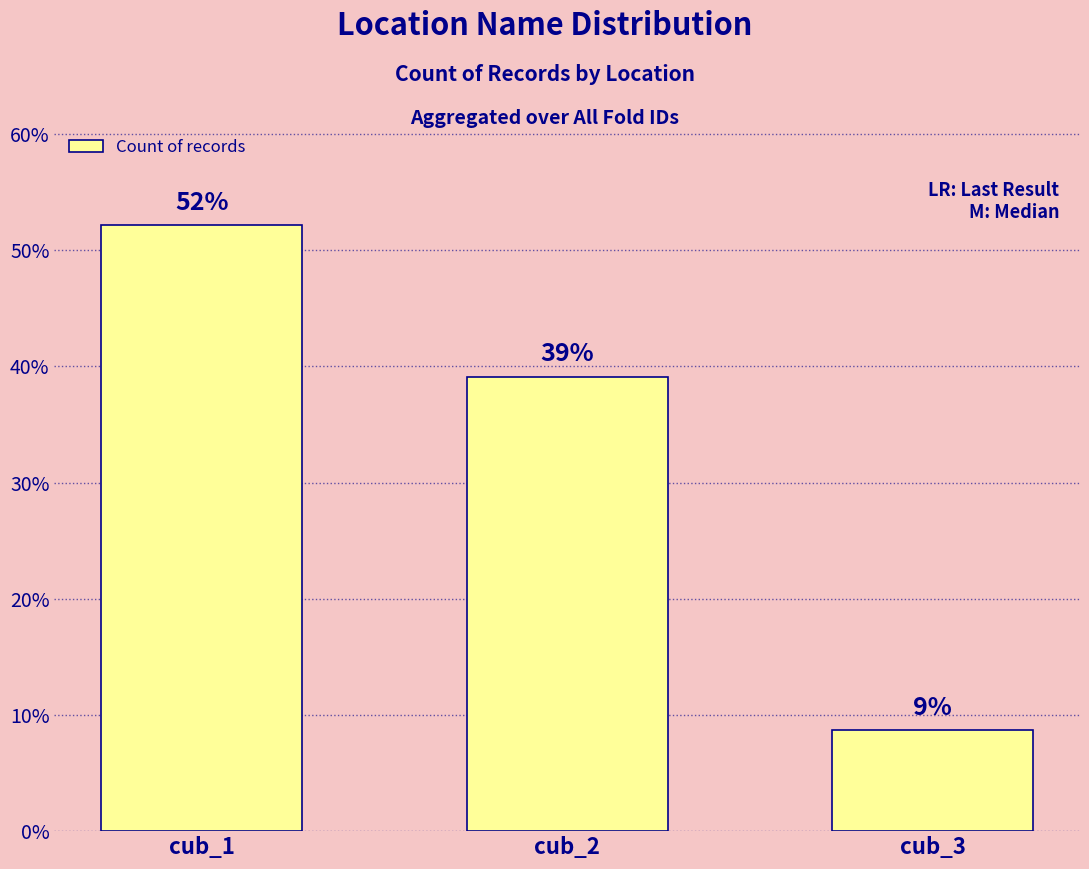

Between cub_1 and cub_2, which is larger?

cub_1